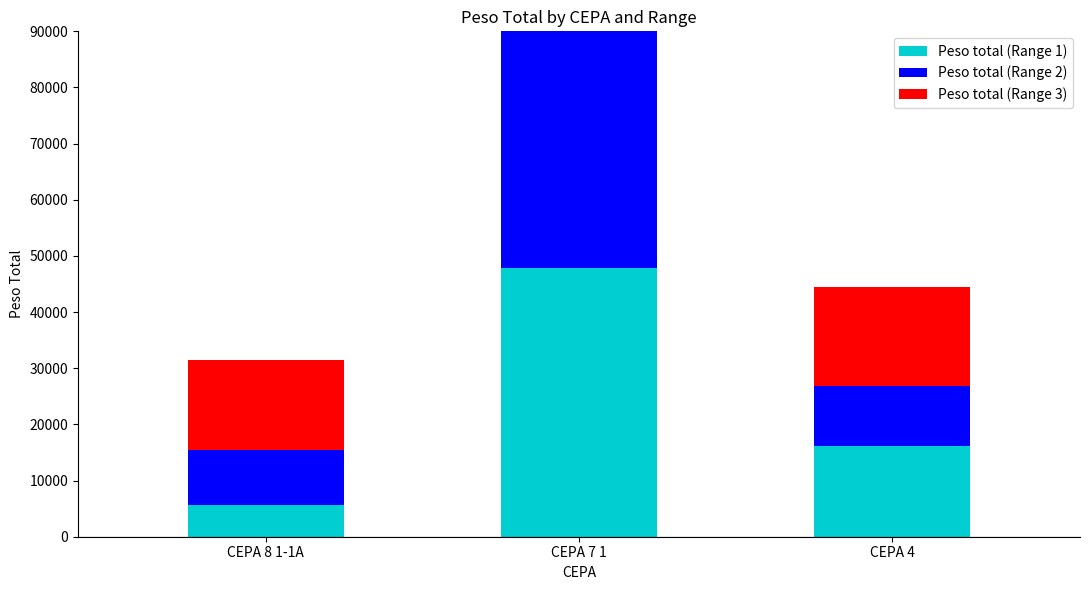

The value of Peso total (Range 1) at CEPA 8 1-1A is 5630. True or false?

True